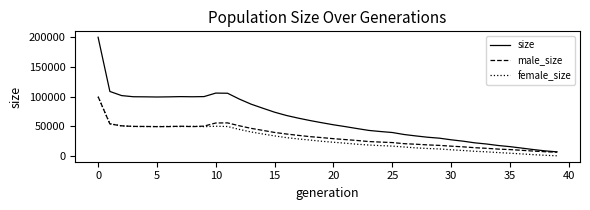

What is the greatest value displayed?

199922